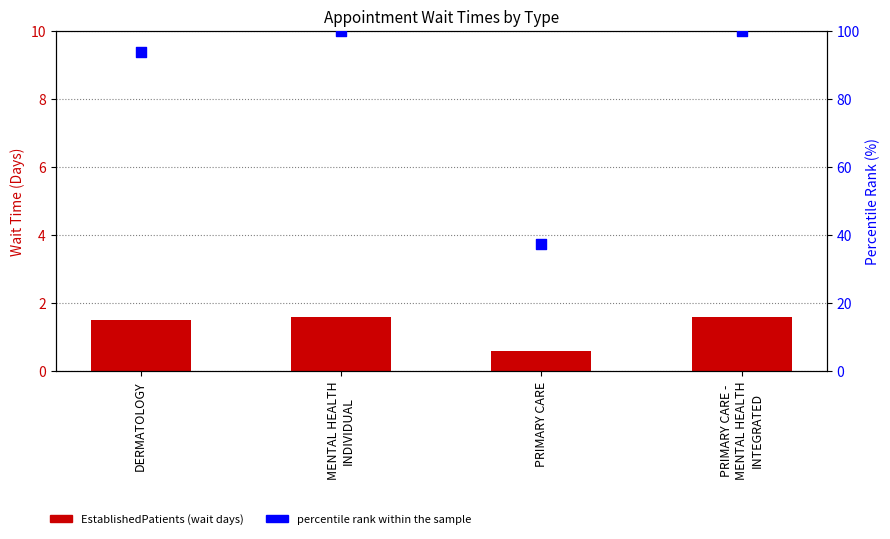

At which category is the sum across all series the highest?

MENTAL HEALTH
INDIVIDUAL